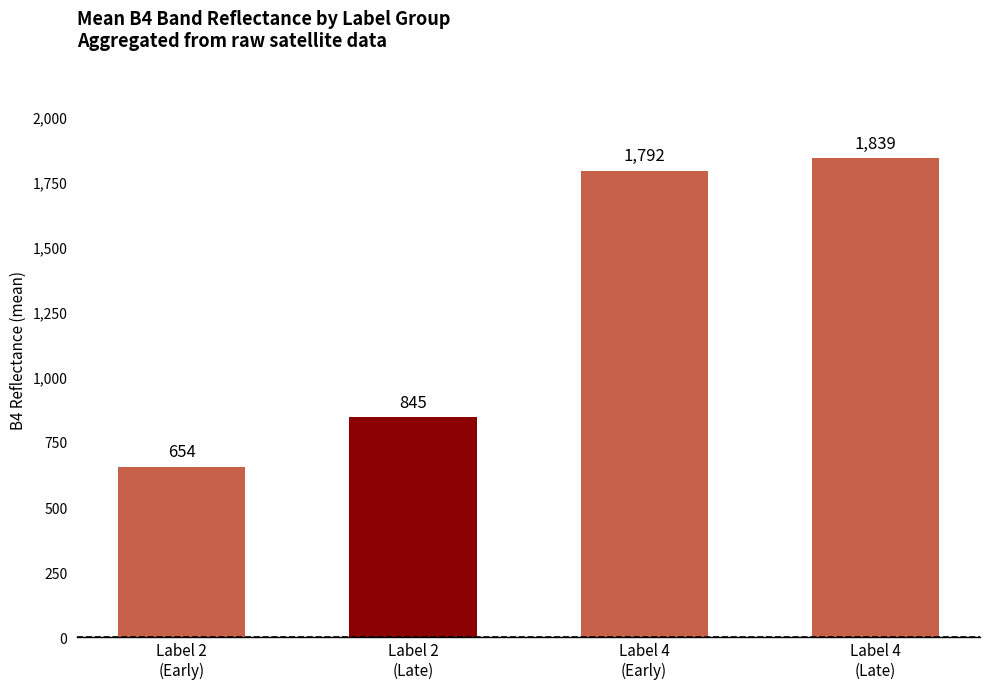

The chart shows a value of 590 at Label 4
(Early). True or false?

False